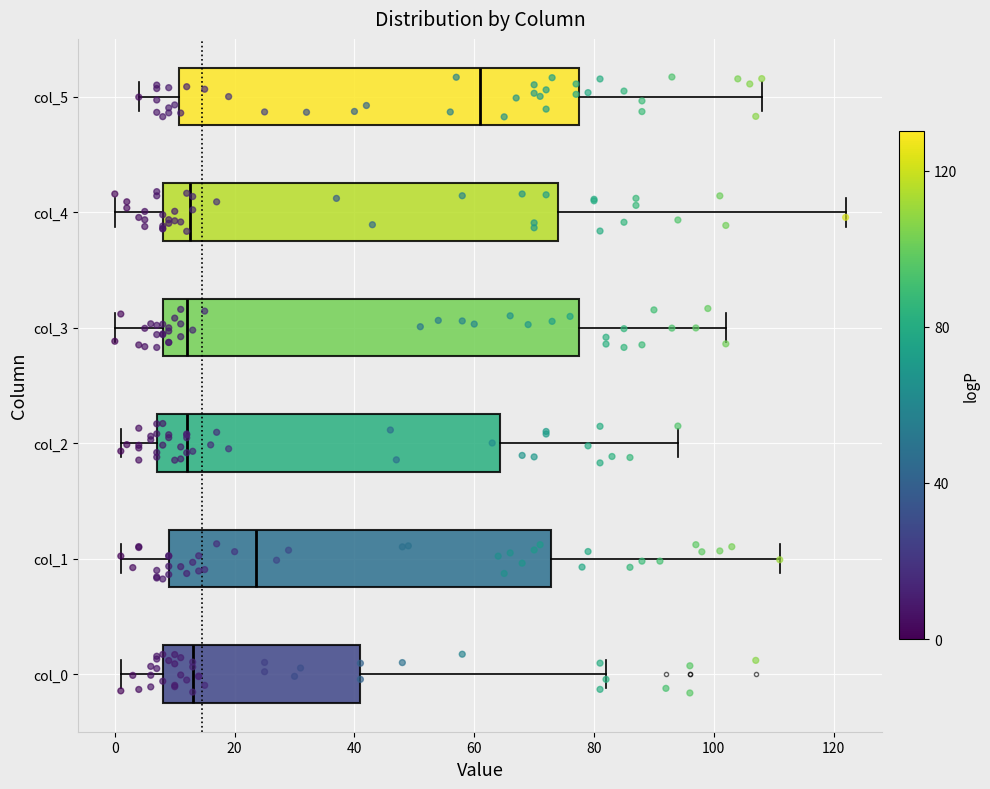

Reading bottom to top, transcribe this box plot: for each box, give where its median line is, the range the box spans, and where its two whiskers end, as read against the x-axis. The values are not printed on the chart, so give them approximately, as read against the axis.

col_0: median 14, box 8 to 42, whiskers 2 to 82
col_1: median 24, box 10 to 72, whiskers 2 to 112
col_2: median 12, box 8 to 64, whiskers 2 to 94
col_3: median 12, box 8 to 78, whiskers 0 to 102
col_4: median 12, box 8 to 74, whiskers 0 to 122
col_5: median 62, box 10 to 78, whiskers 4 to 108